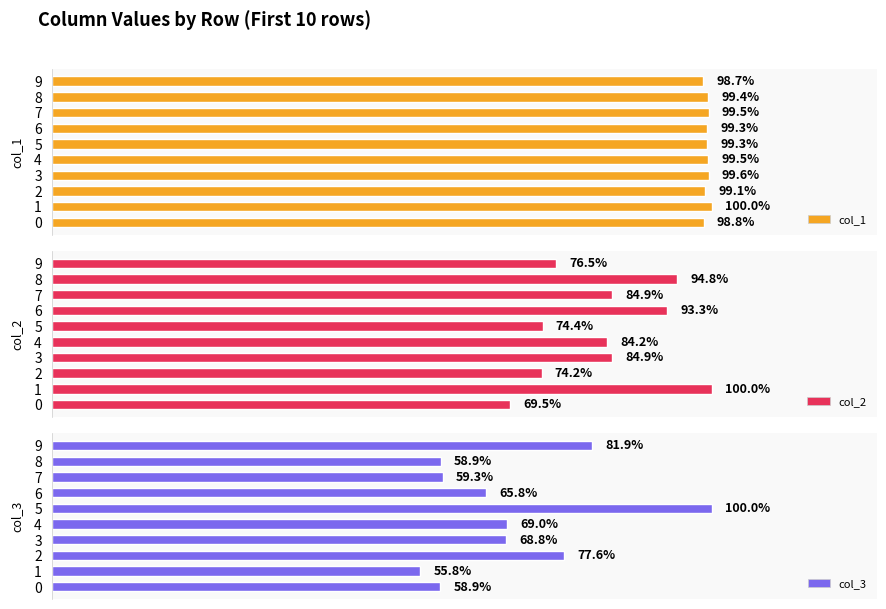

The value of col_2 at 2 is 1.3. True or false?

False